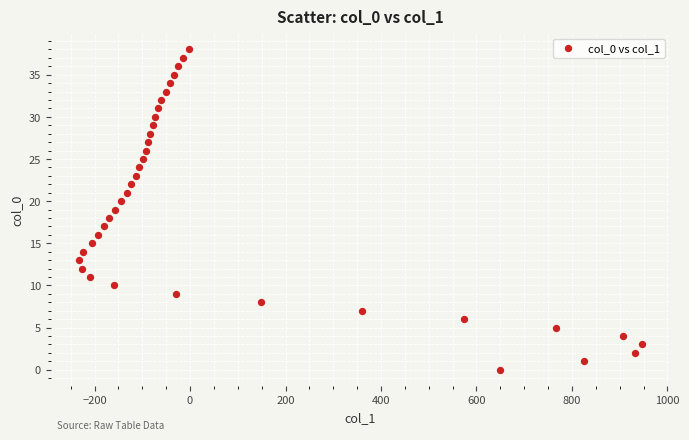

What is the range of X values (max minus min)?

1180